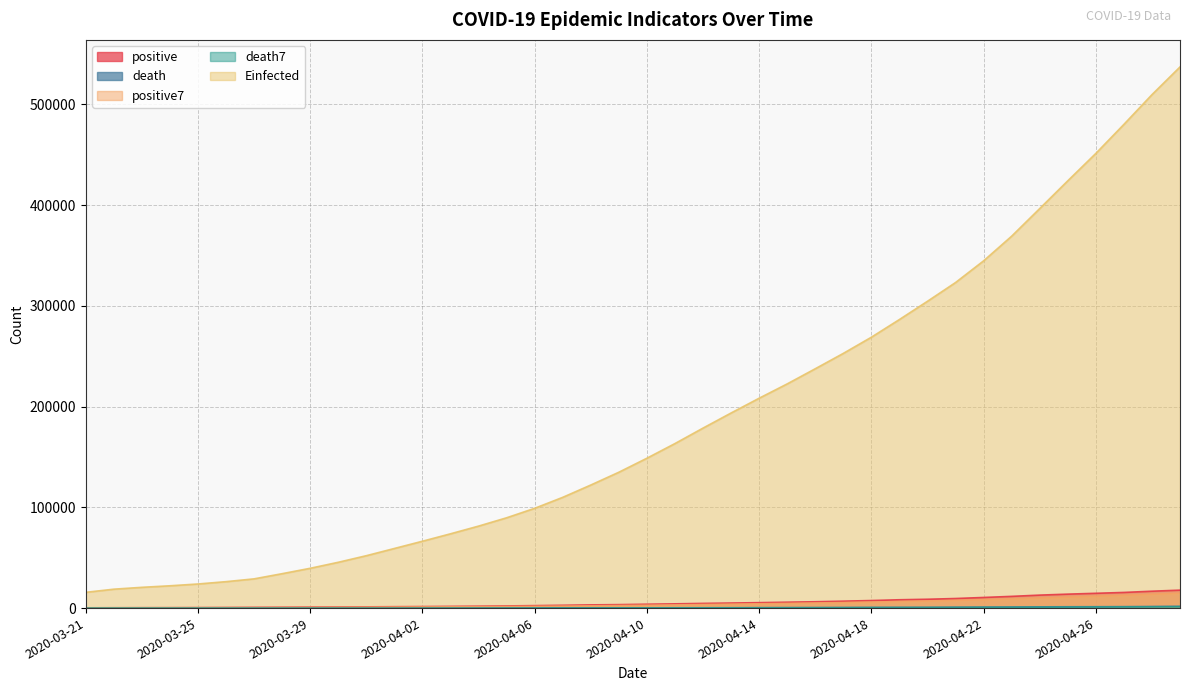

Rank the series at 2020-03-22 from highest to lowest value.

Einfected, positive, positive7, death, death7